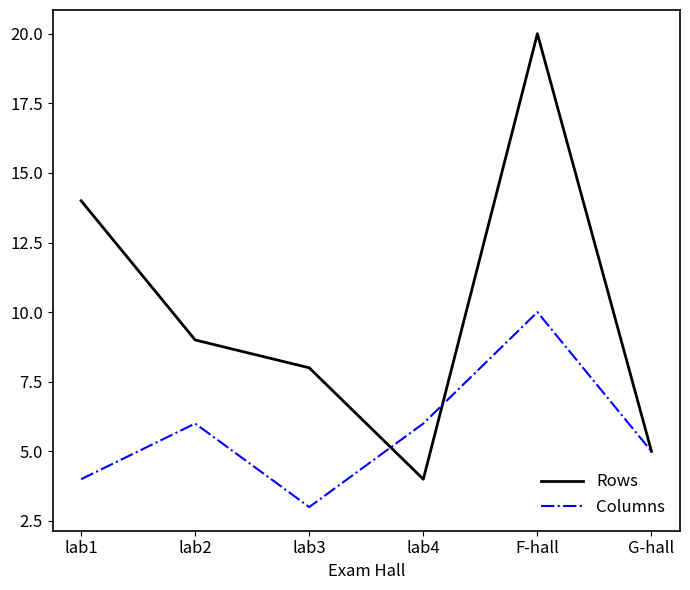

Is it true that Rows equals 26 at F-hall?

False